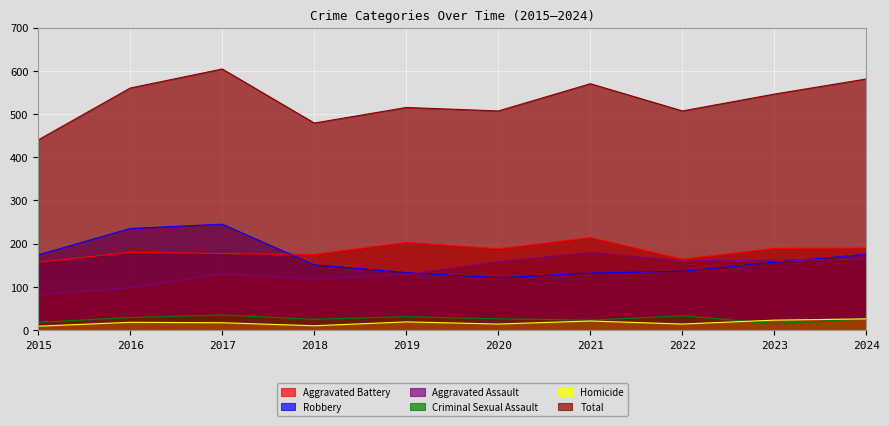

What is the difference between the second highest and minimum values in the Robbery series?

114